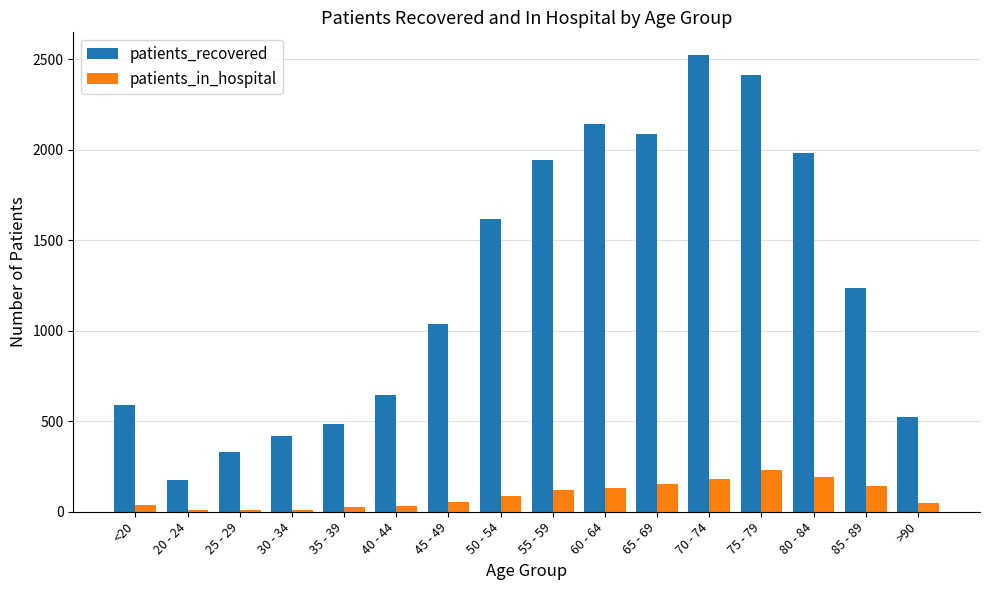

What is the maximum value shown in the chart?

2522